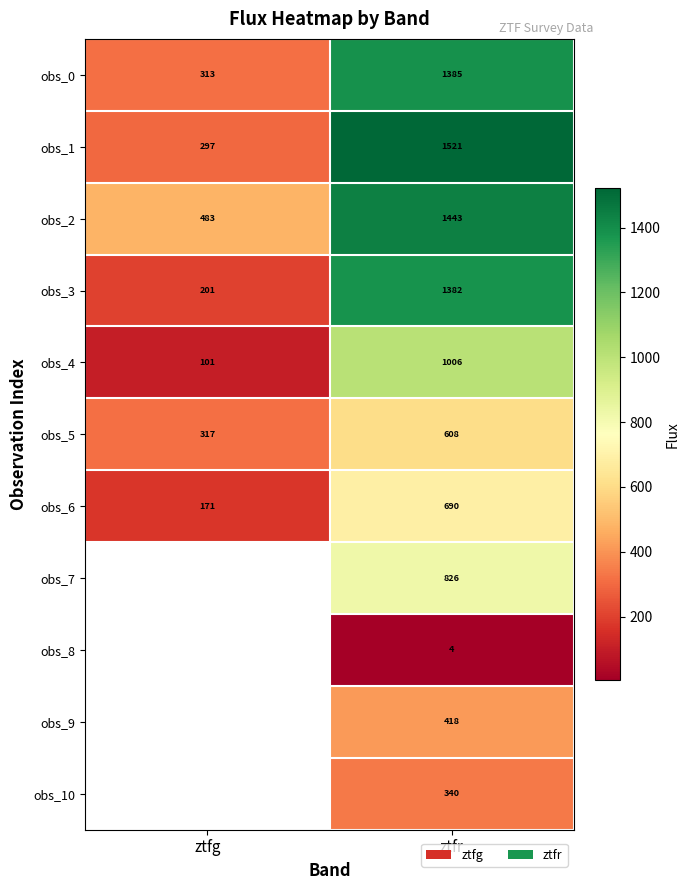

Rank the categories by obs_3 value from lowest to highest.

ztfg, ztfr